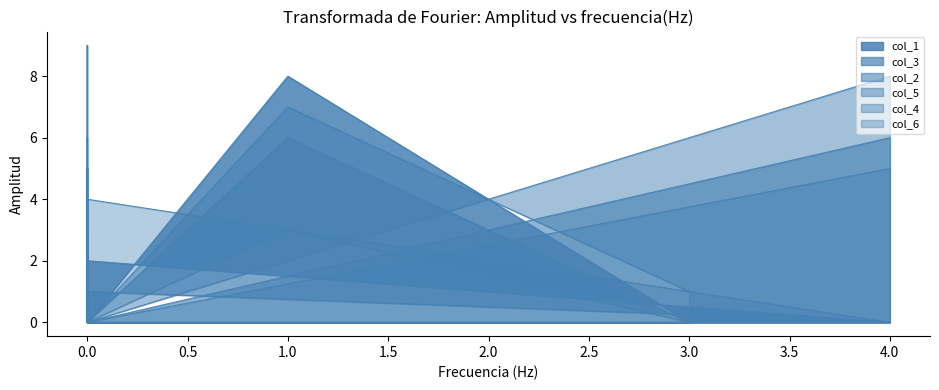

Which series has the widest spread of values?

col_2